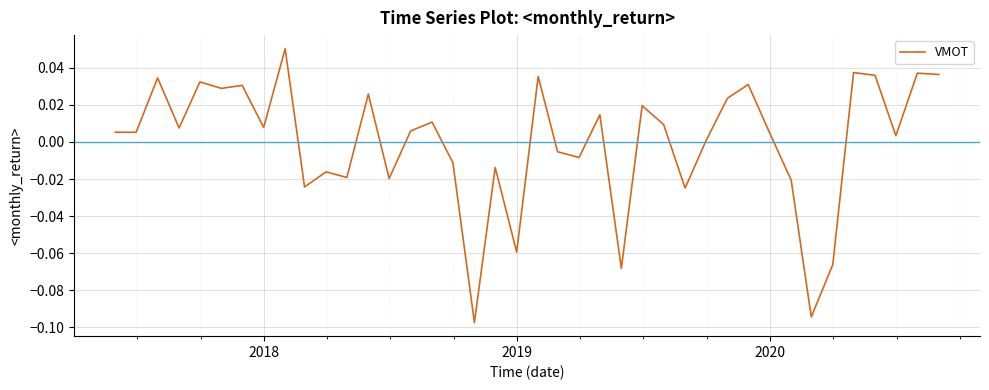

Reading right to left, what are all the values shown in this chart?

0.0	0.0	0.0	0.0	0.0	-0.1	-0.1	-0.0	0.0	0.0	0.0	0.0	-0.0	0.0	0.0	-0.1	0.0	-0.0	-0.0	0.0	-0.1	-0.0	-0.1	-0.0	0.0	0.0	-0.0	0.0	-0.0	-0.0	-0.0	0.1	0.0	0.0	0.0	0.0	0.0	0.0	0.0	0.0